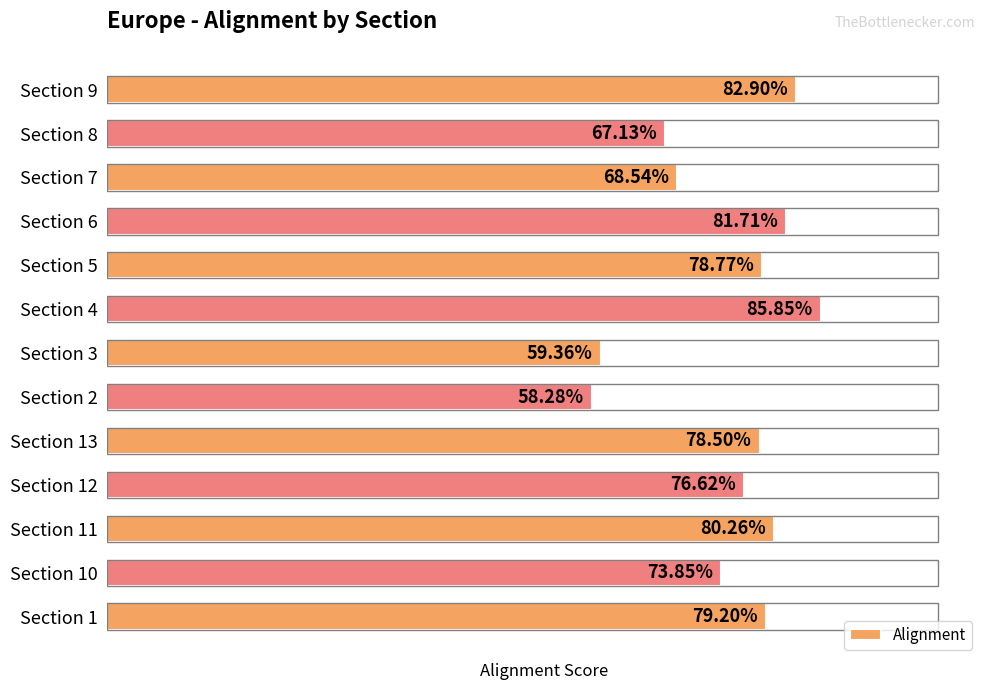

Are the bars horizontal?

Yes